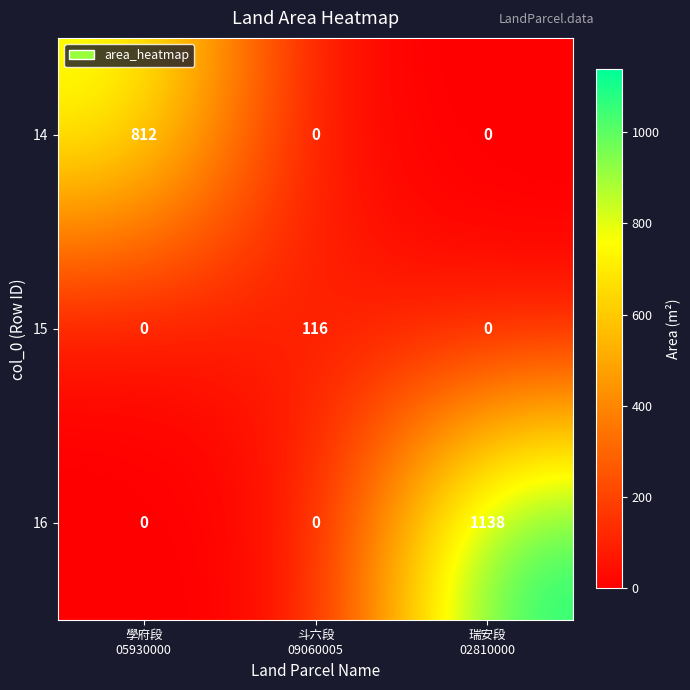

Count the number of data series in this chart.

3